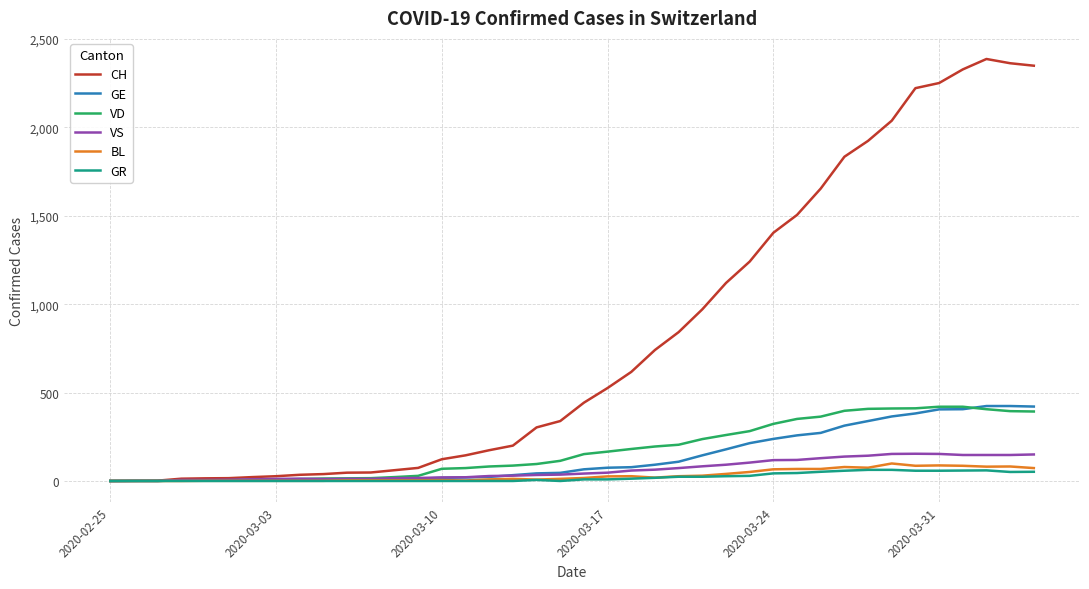

Which series has the largest range (max minus min)?

CH